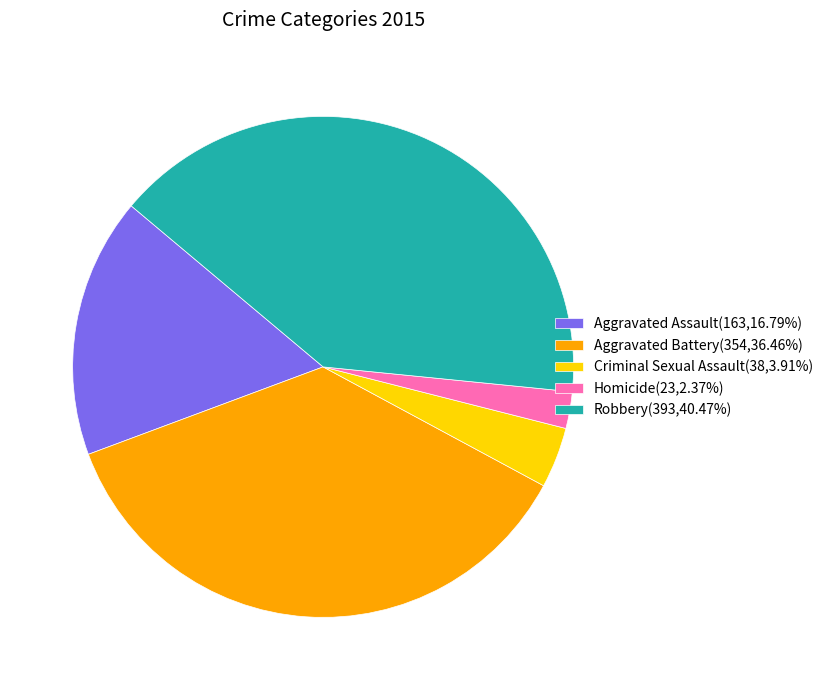

Between Aggravated Assault and Robbery, which is larger?

Robbery